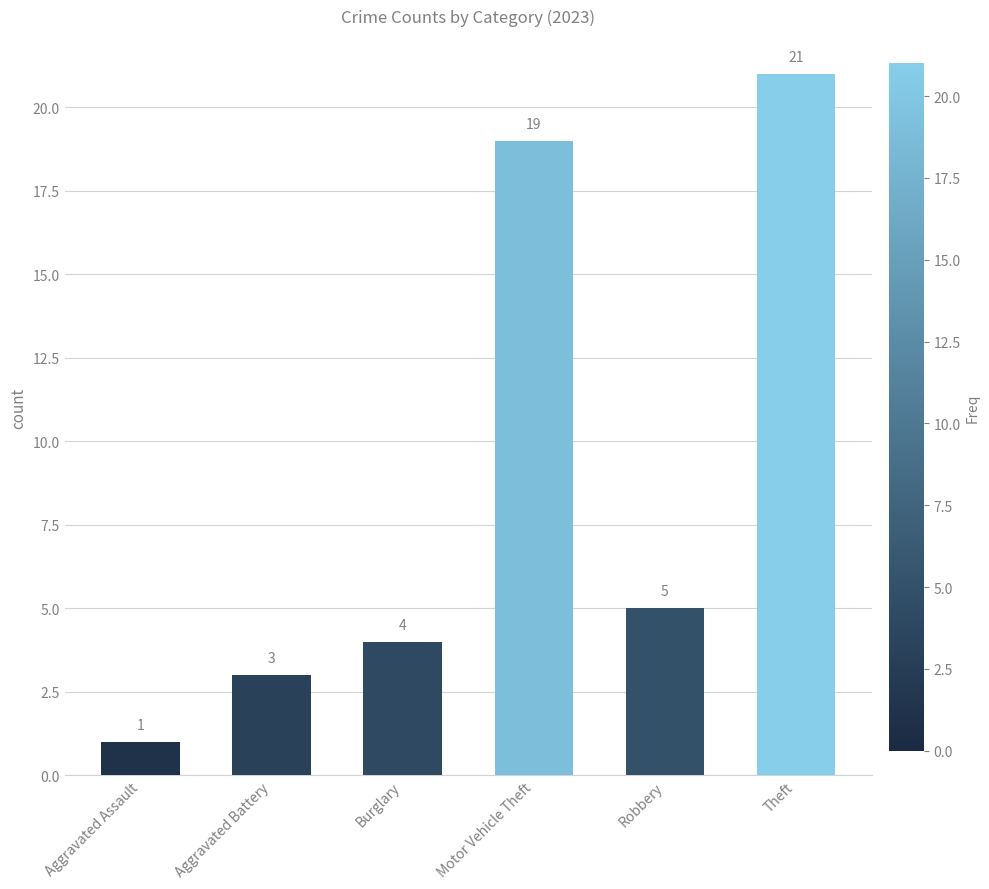

What is the value of the 4th bar from the left?

19